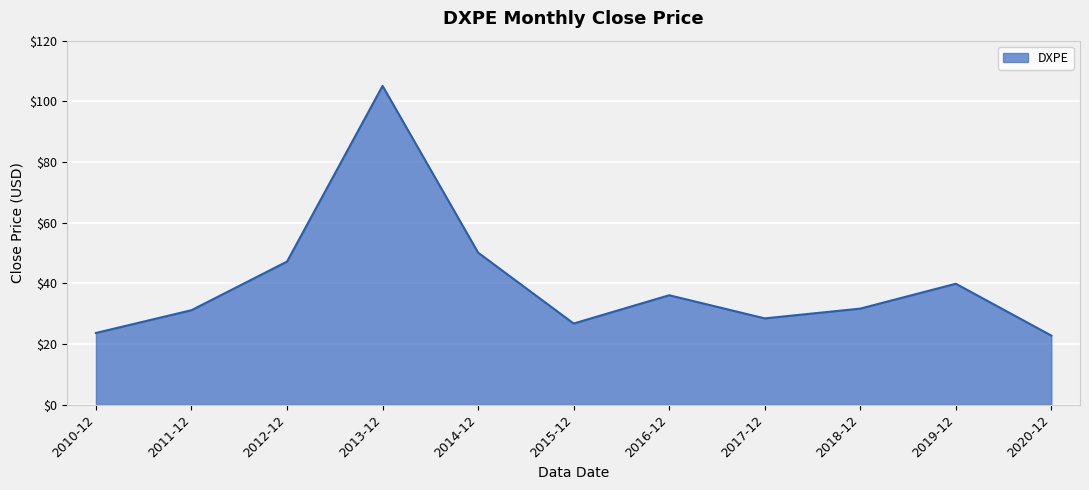

How many values are below 31?

4